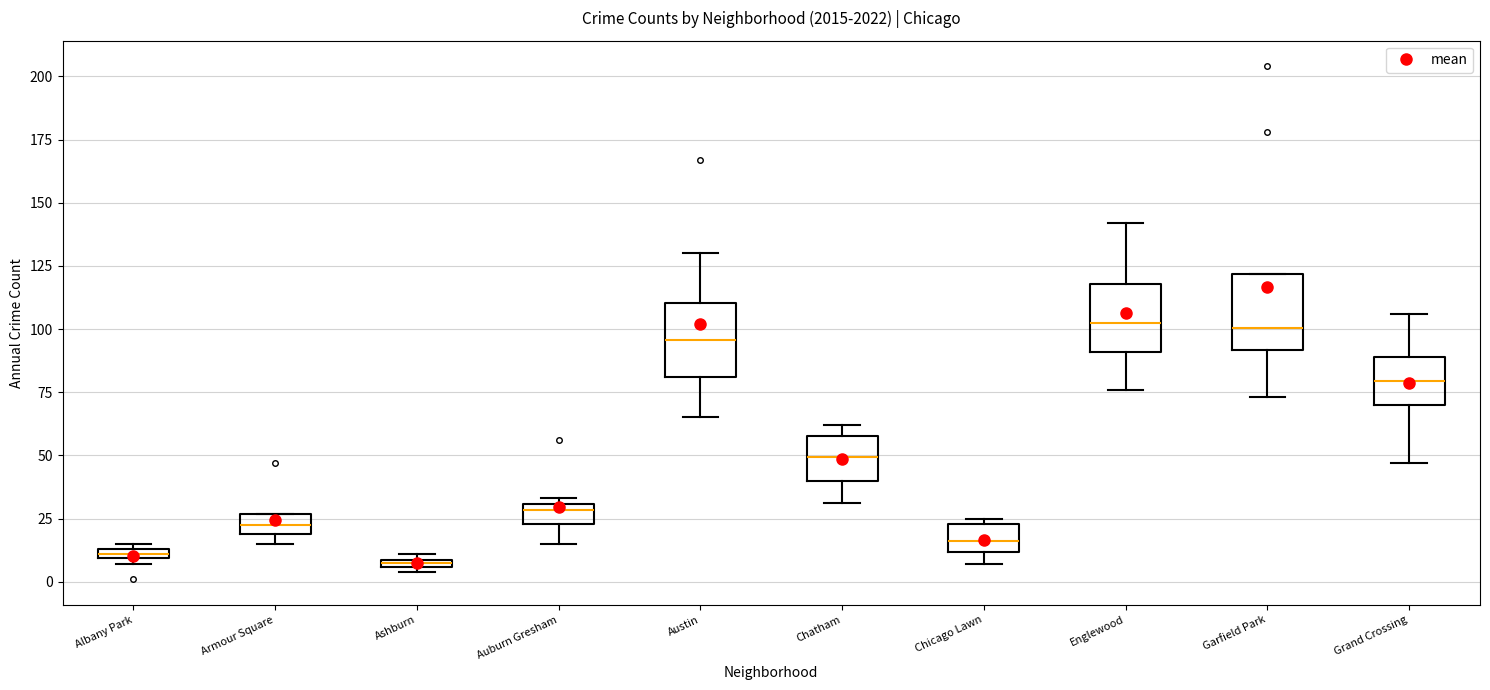

Where does the lower whisker of the box for Chatham end on the y-axis? The values are not printed on the chart, so give them approximately, as read against the axis.

30